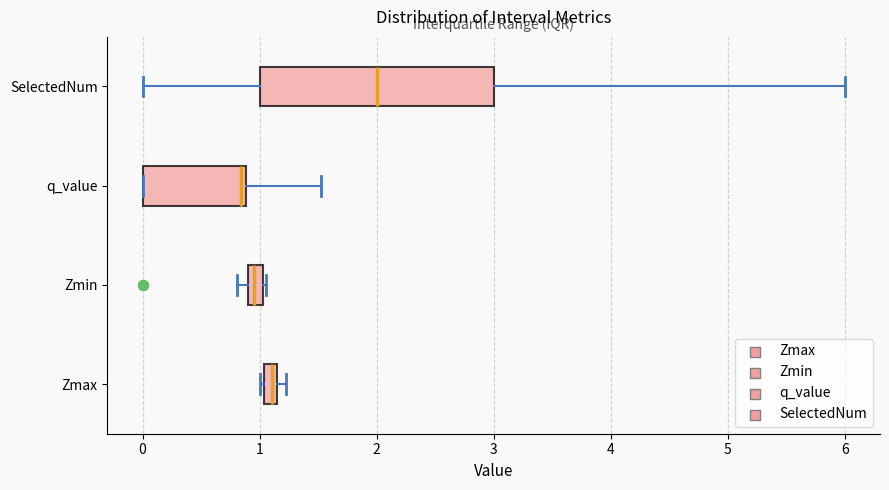

Which box's median line is the furthest to the left?

q_value